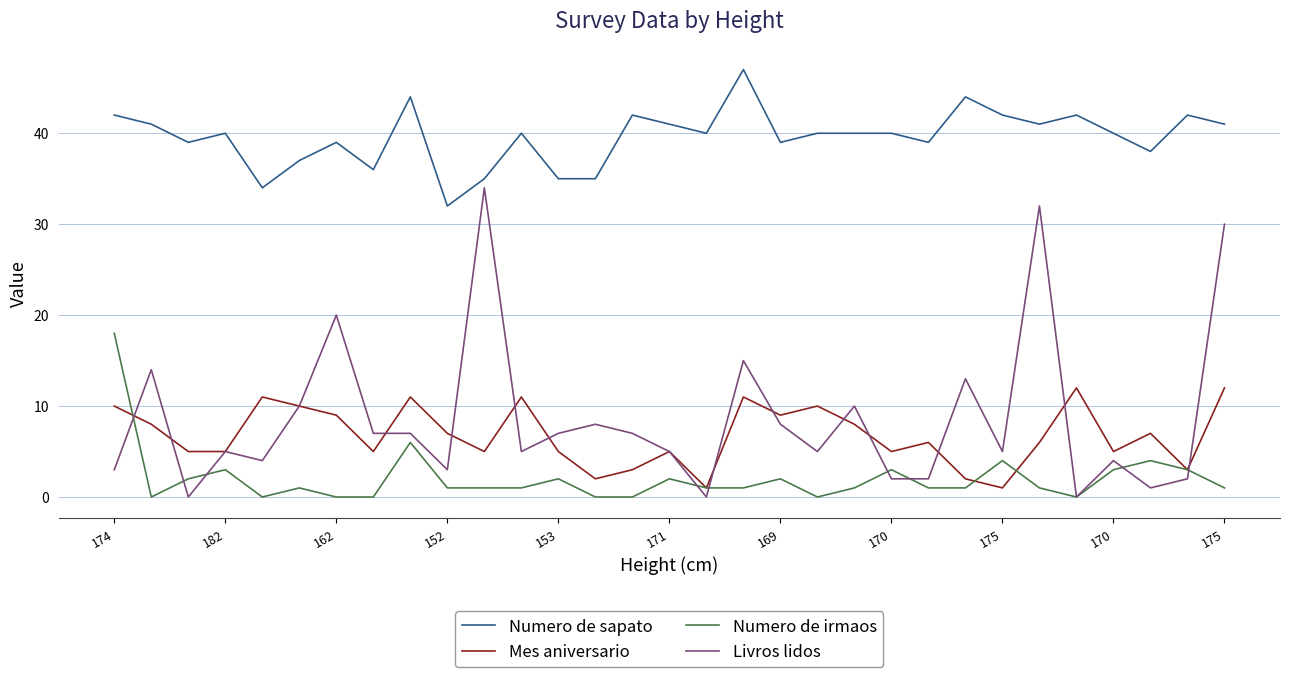

What is the difference between the maximum and minimum values in the Mes aniversario series?

11